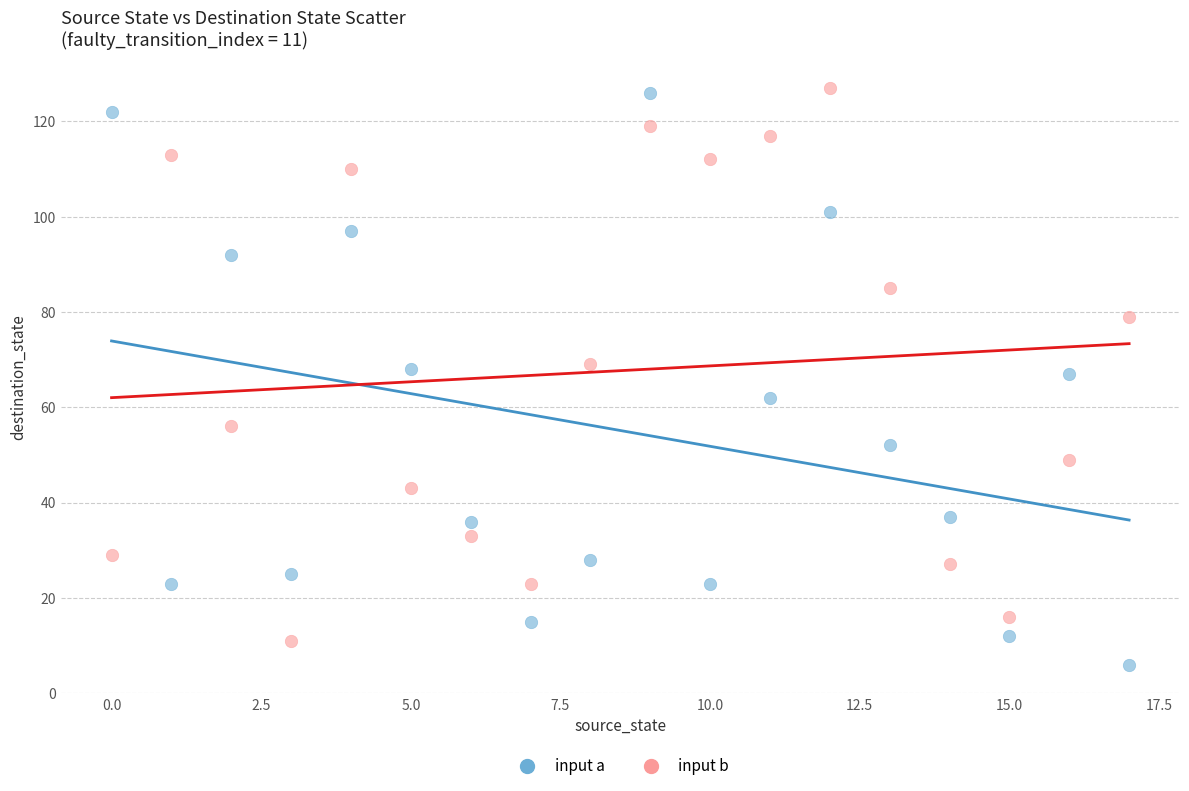

What are all the series names shown in the legend?

input a, input b